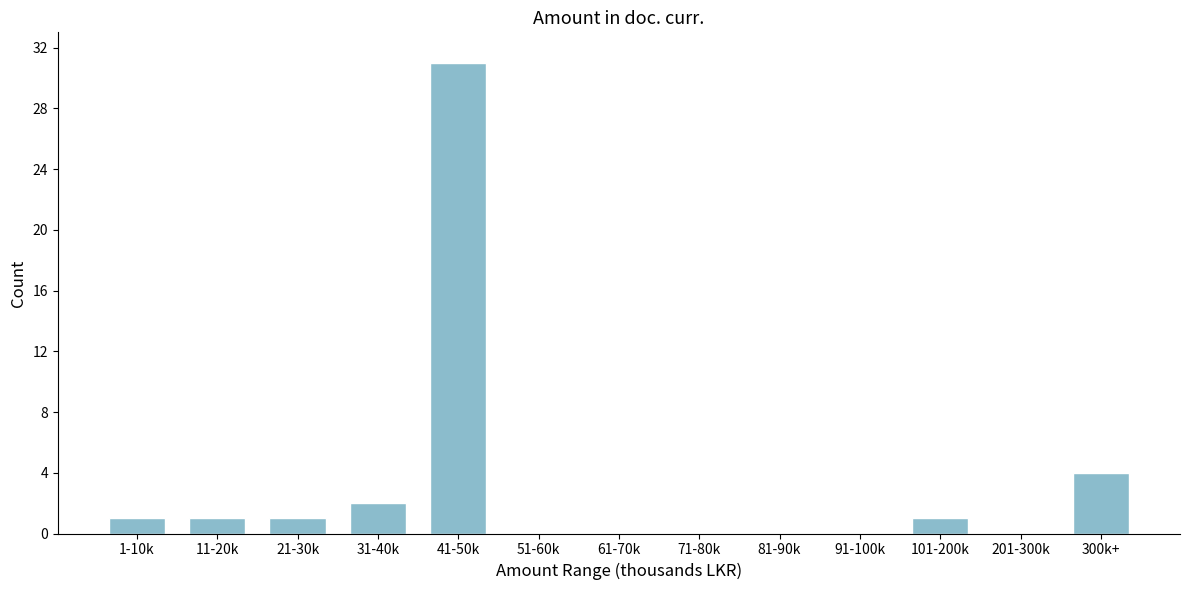

What is the sum of all values?

41